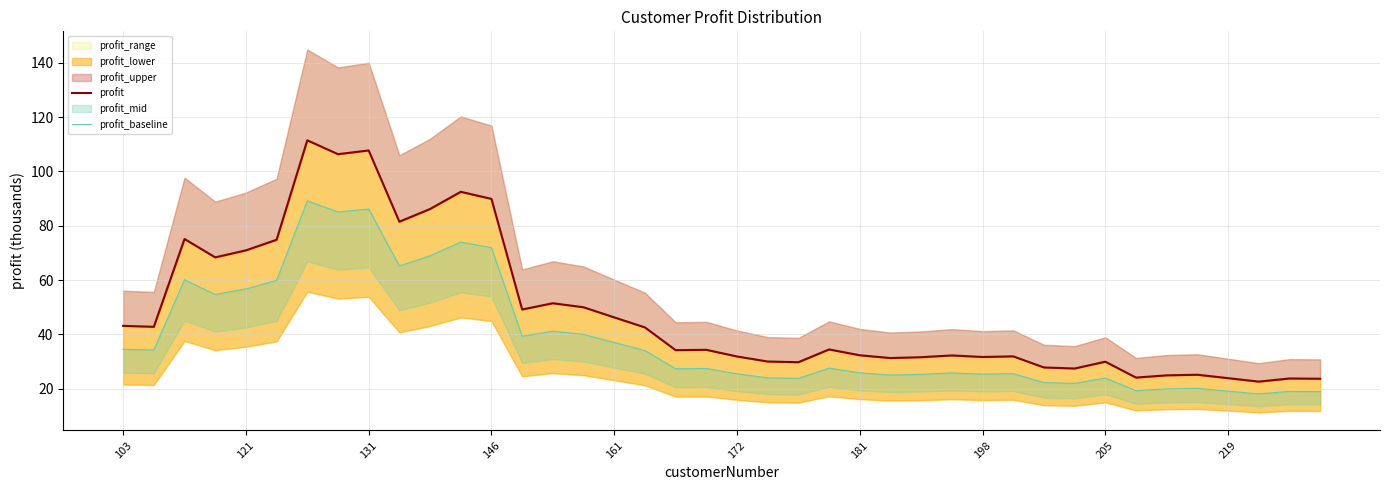

True or false: profit and profit_baseline cross at least once.

False